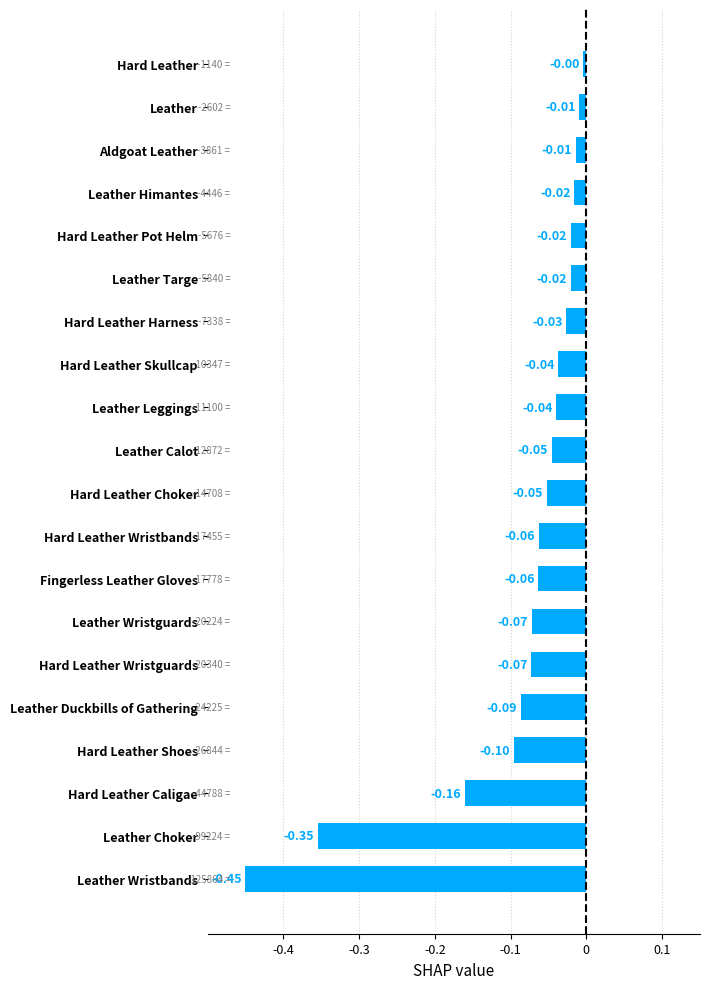

What is the difference between the maximum and minimum values?

0.4